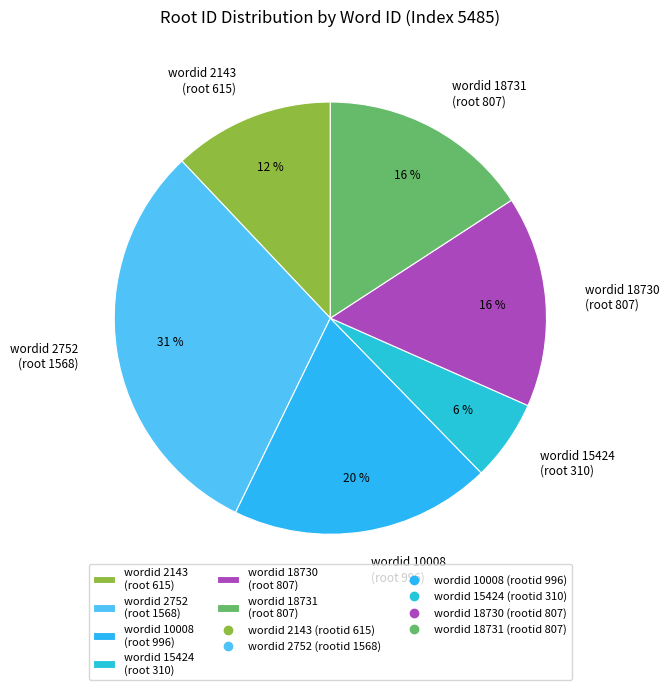

Count the number of slices in the pie.

6